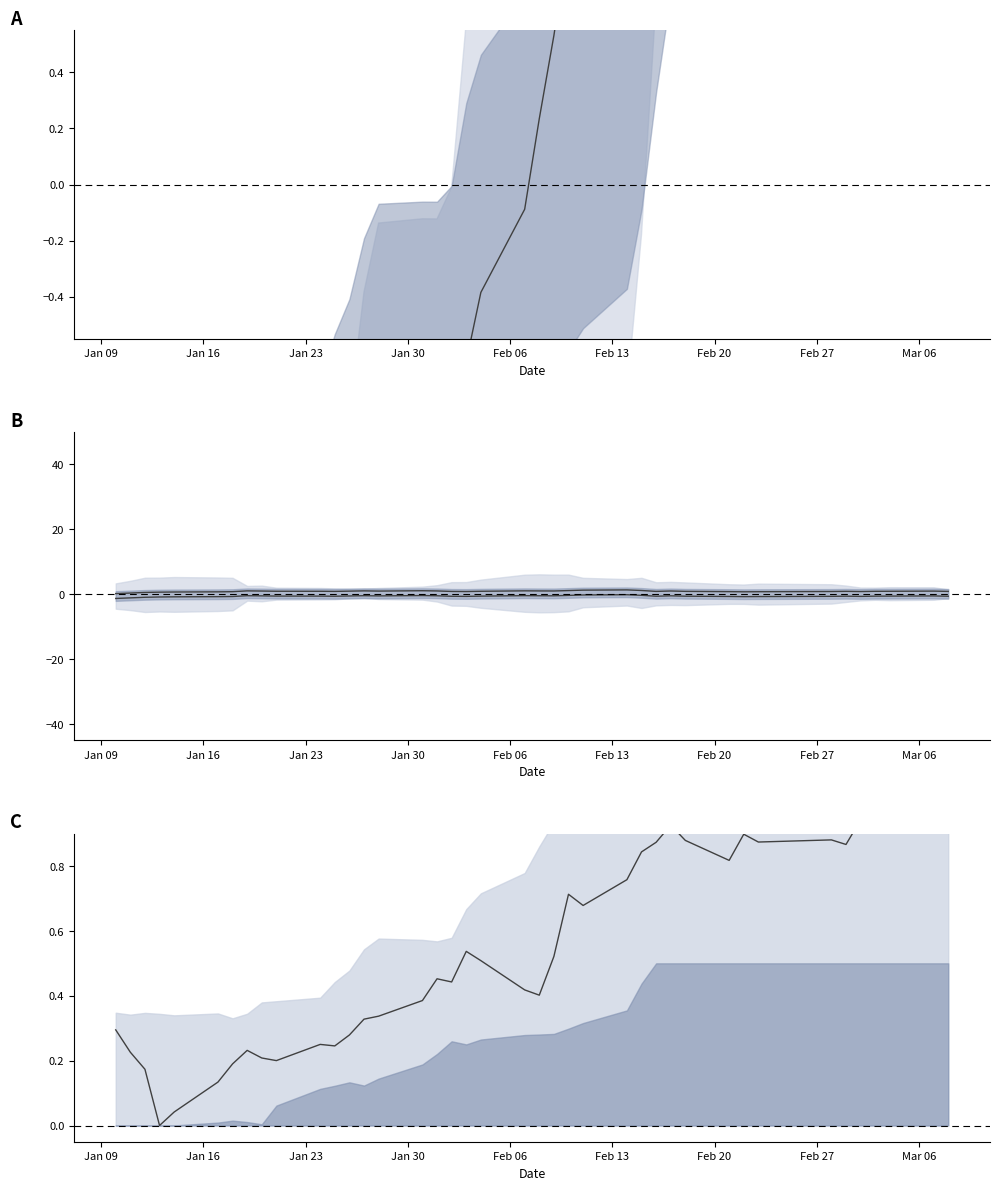

How many interior local peaks does the lower center series have?

8